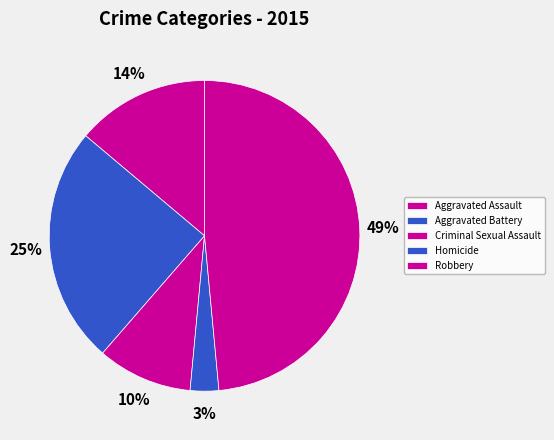

Does Criminal Sexual Assault account for over 50% of the chart?

No